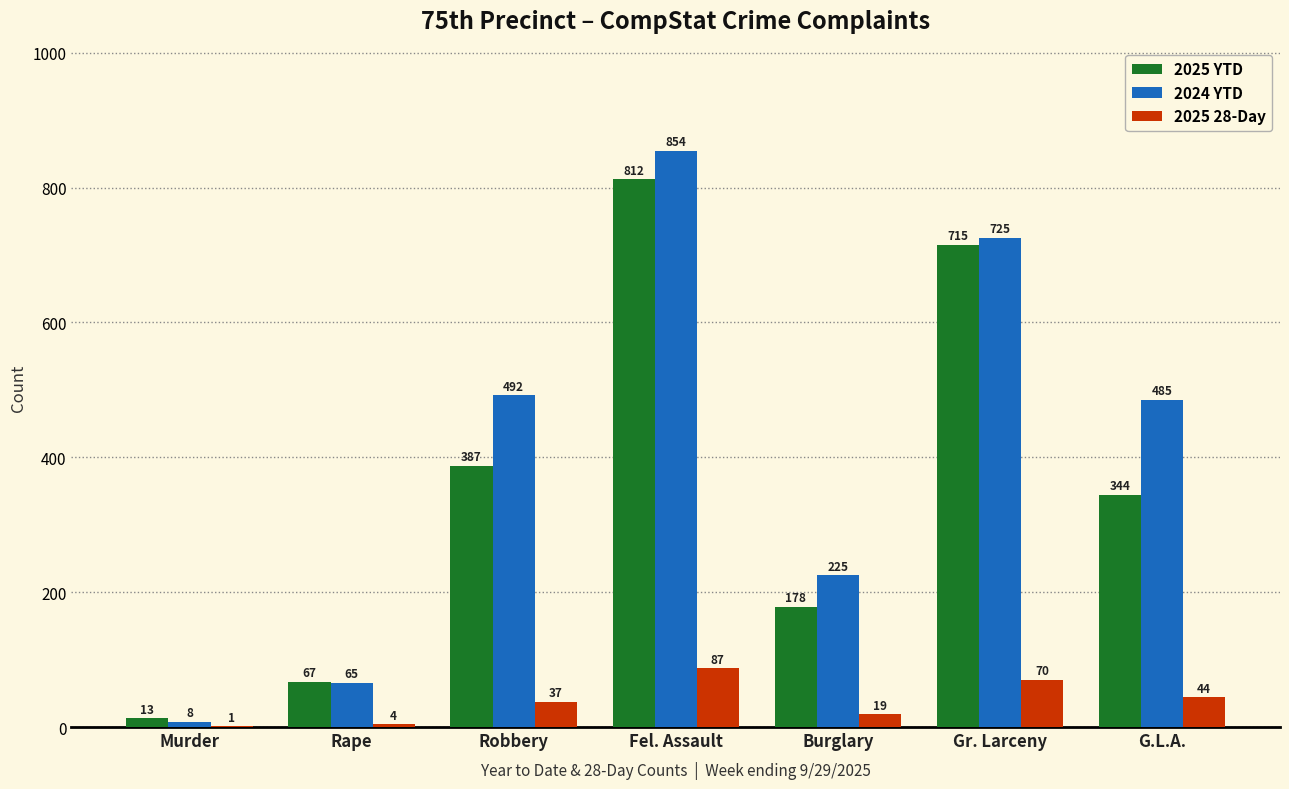

Reading right to left, list all the values displayed in this chart.

2025 YTD: 344	715	178	812	387	67	13
2024 YTD: 485	725	225	854	492	65	8
2025 28-Day: 44	70	19	87	37	4	1